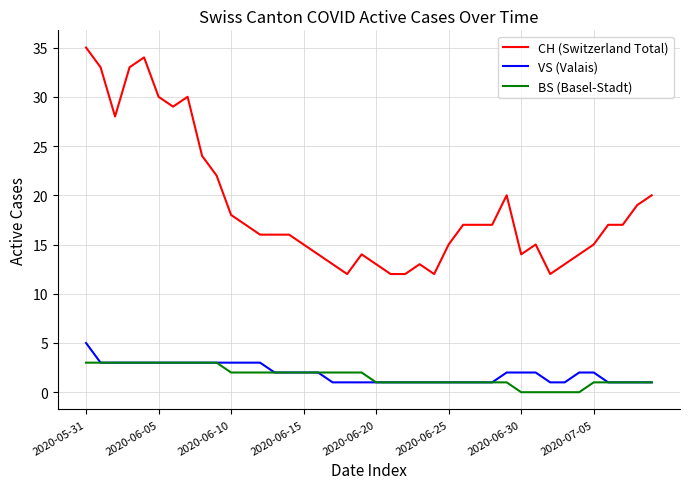

What is the maximum value shown in the chart?

35